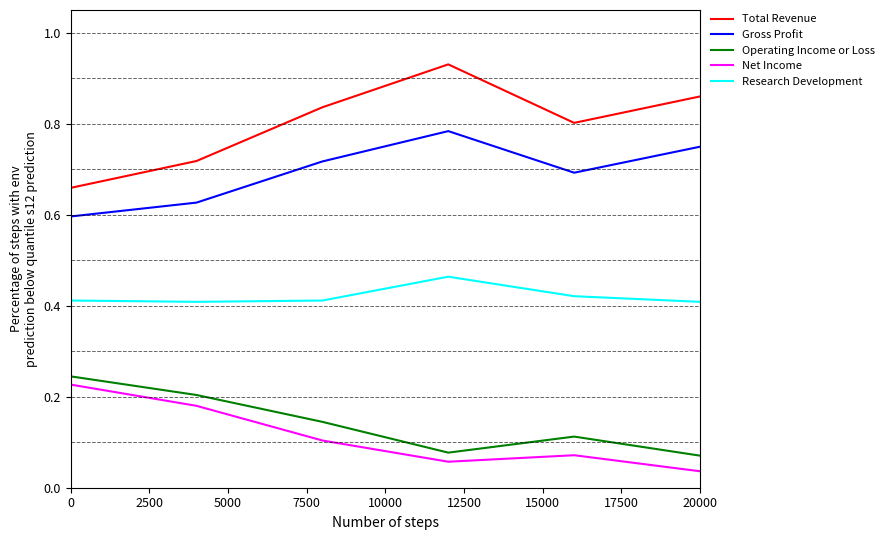

True or false: Operating Income or Loss and Research Development intersect in this chart.

False